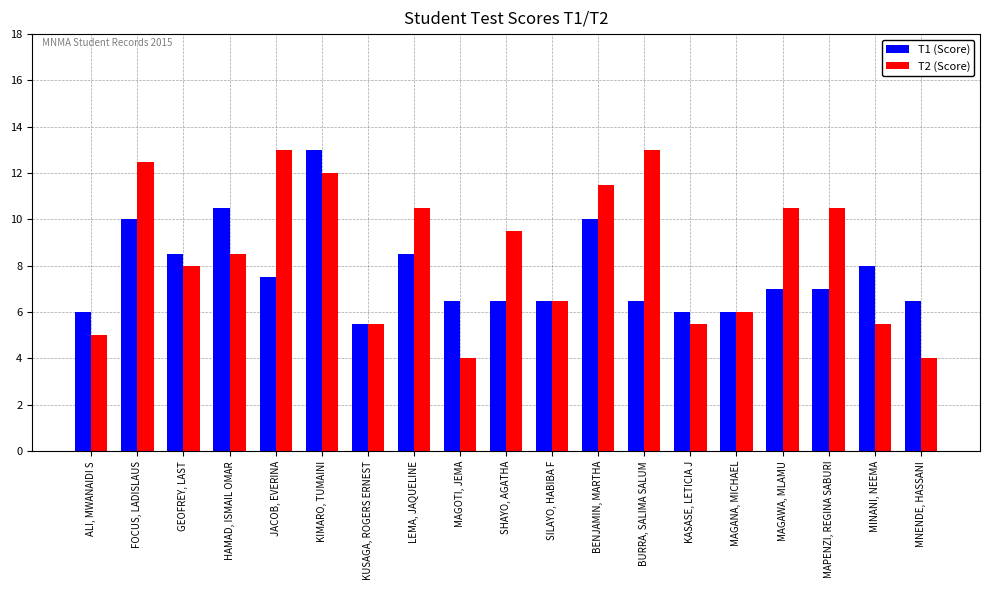

What is the minimum value shown in the chart?

4.0